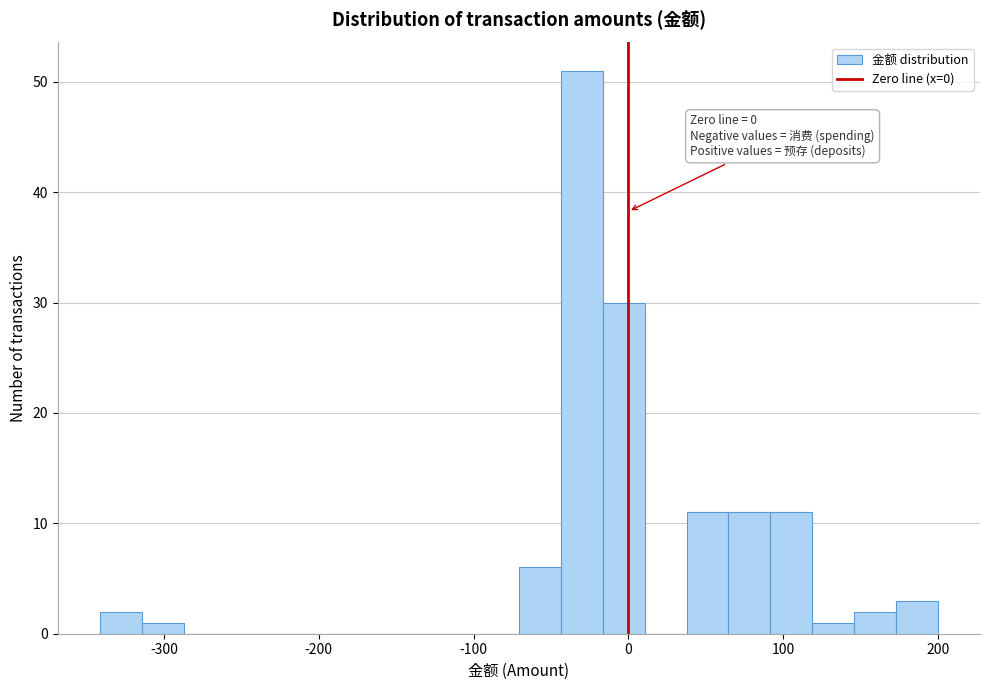

Read against the x-axis, roughly where is the centre of the tallest bar?

-30